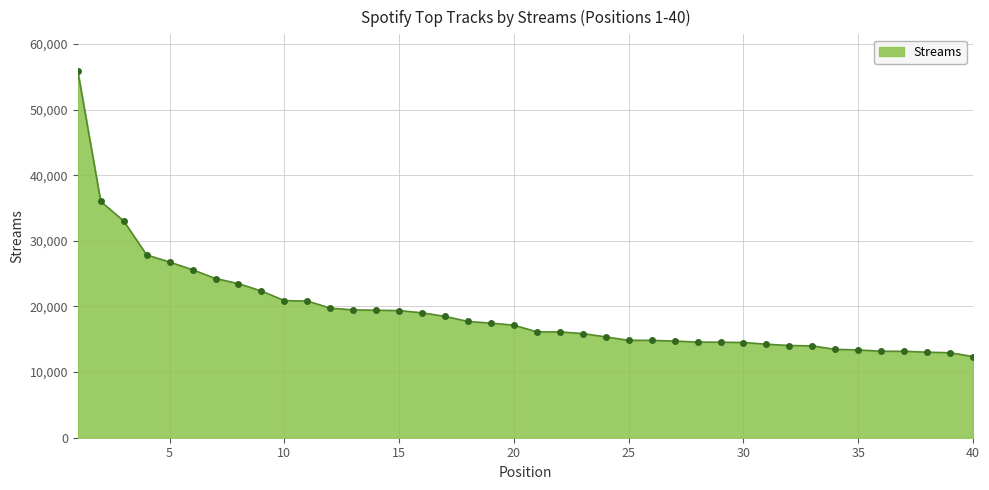

What is the greatest value displayed?

55873